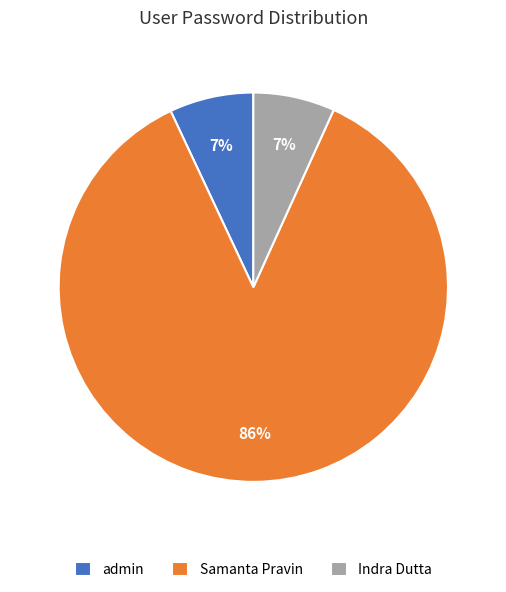

Which slice is the largest?

Samanta Pravin